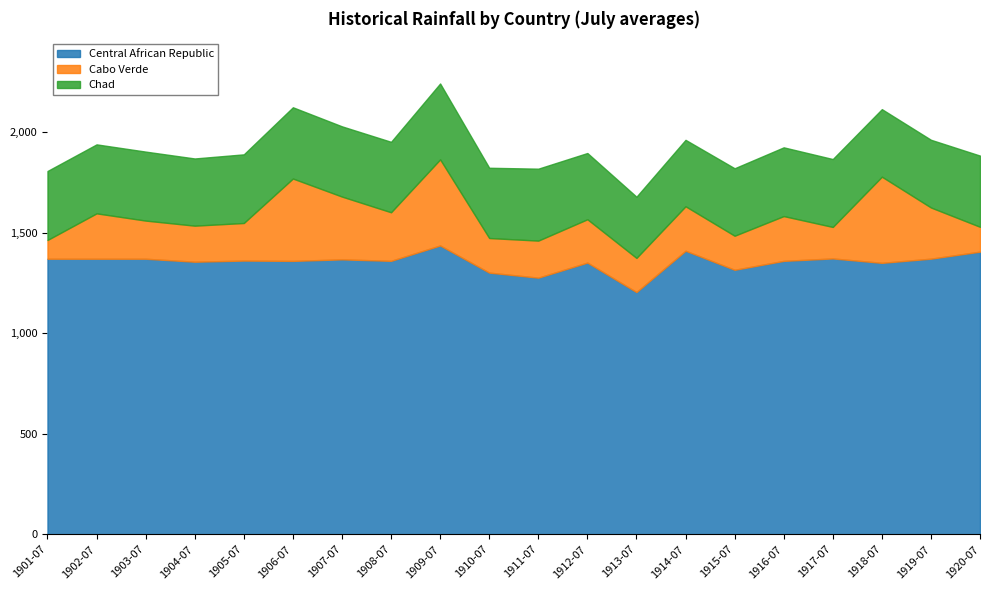

Where do Cabo Verde and Chad first cross each other?

1905-07 and 1906-07